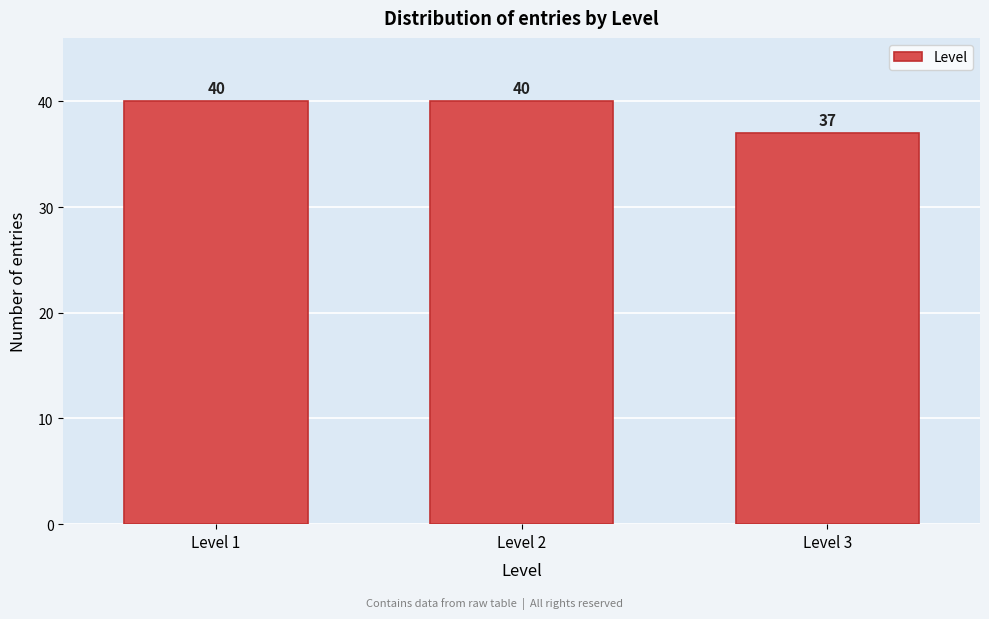

Reading left to right, what are all the values shown in this chart?

40	40	37